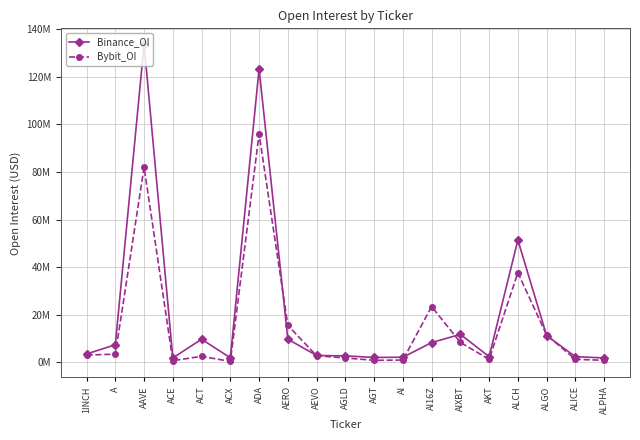

What is the label of the 5th point from the left?

ACT